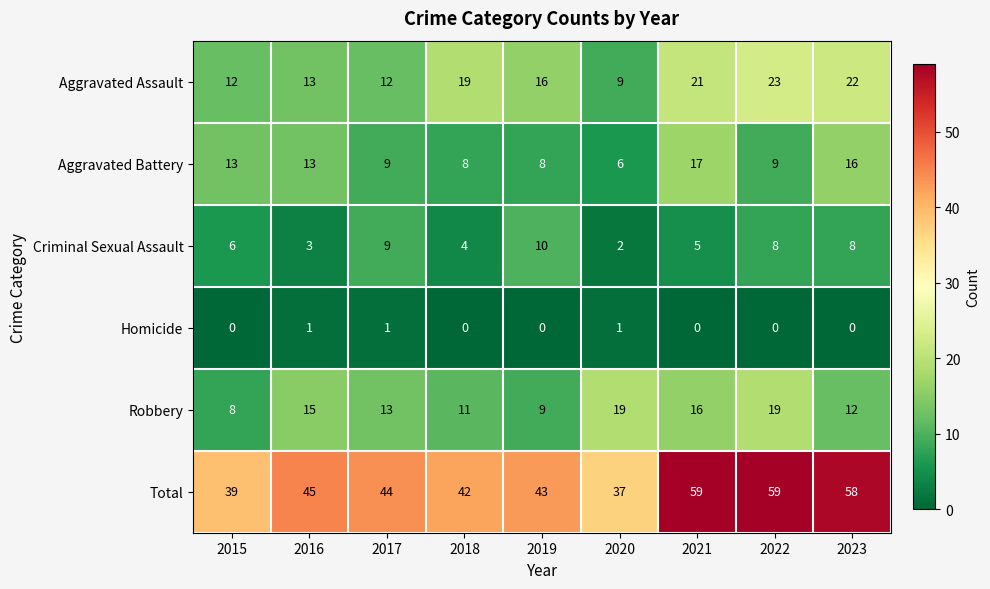

What value does the Criminal Sexual Assault series have at 2017?

9